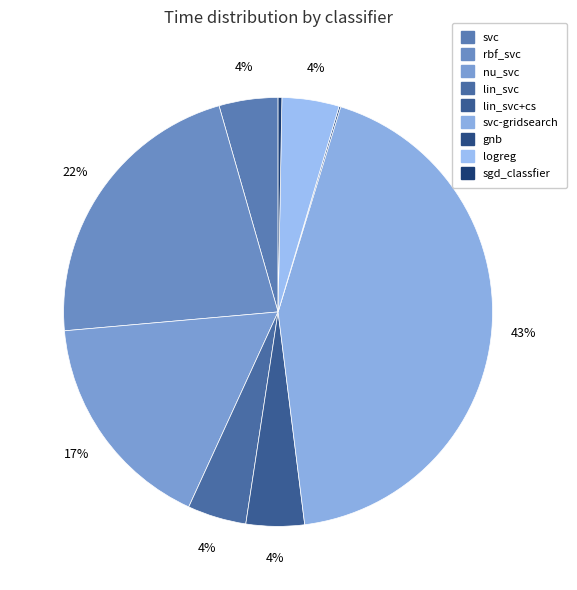

True or false: nu_svc accounts for 23% of the total.

False